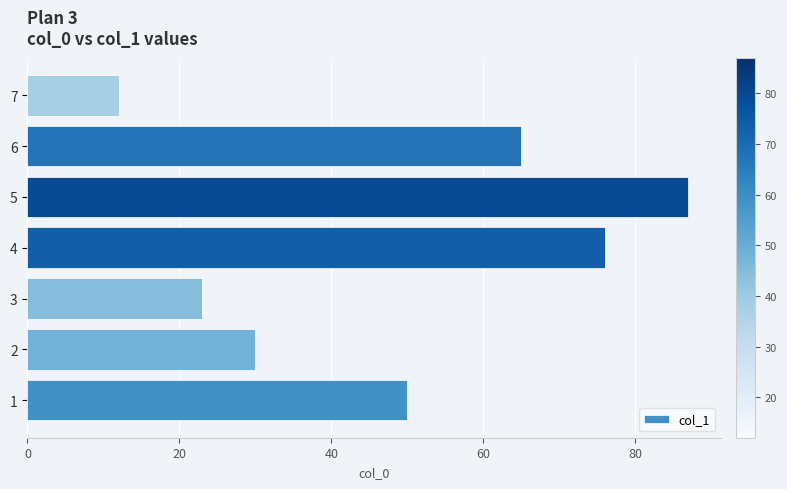

What is the minimum value shown in the chart?

12